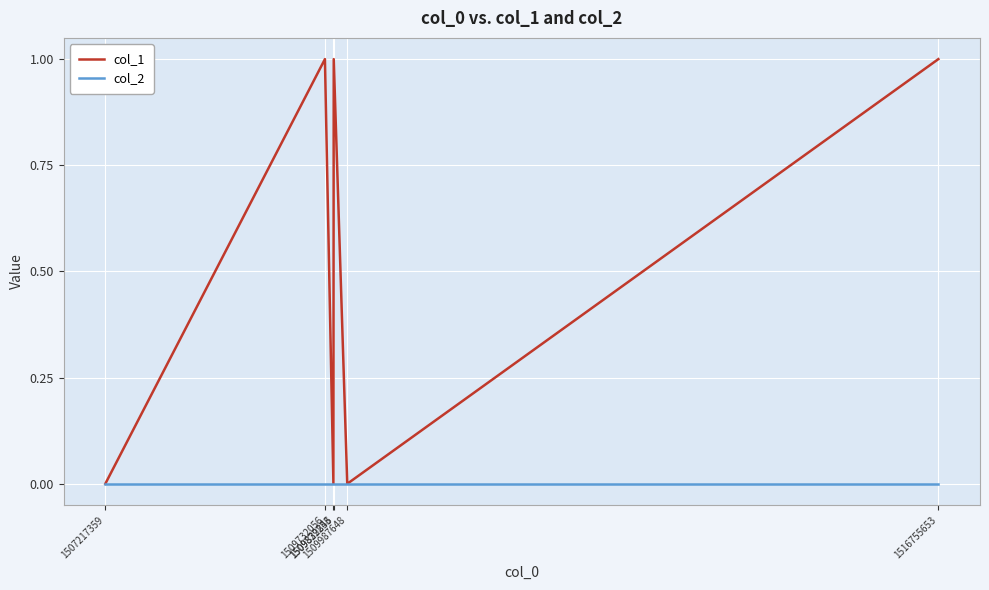

How many series are shown in this chart?

2